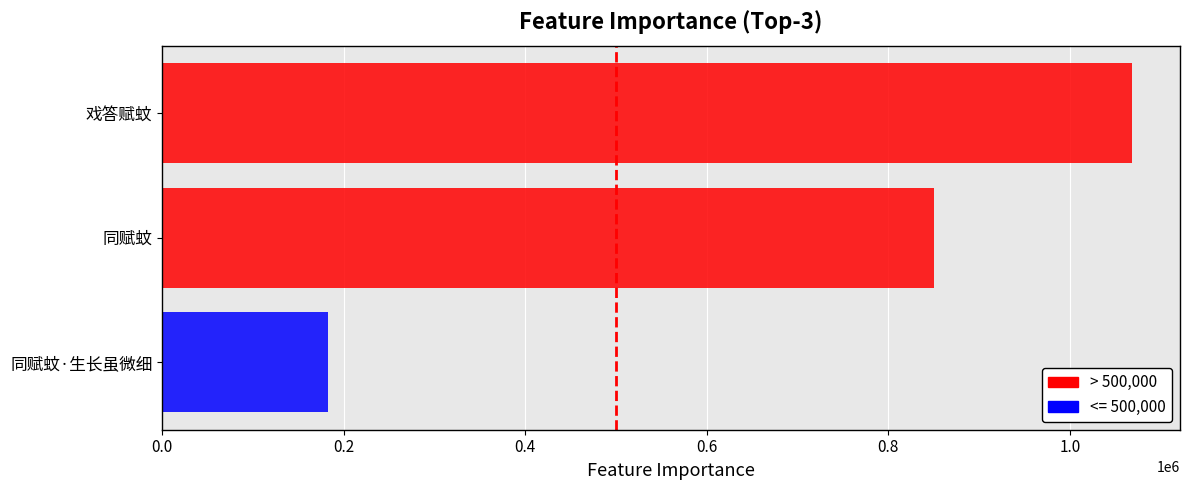

Where is the data nearest to the value 625540?

同赋蚊